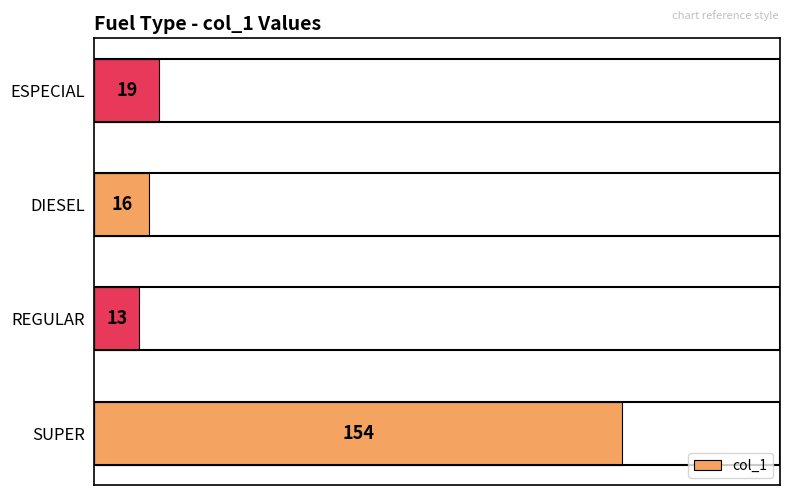

How many distinct data groups are displayed?

1